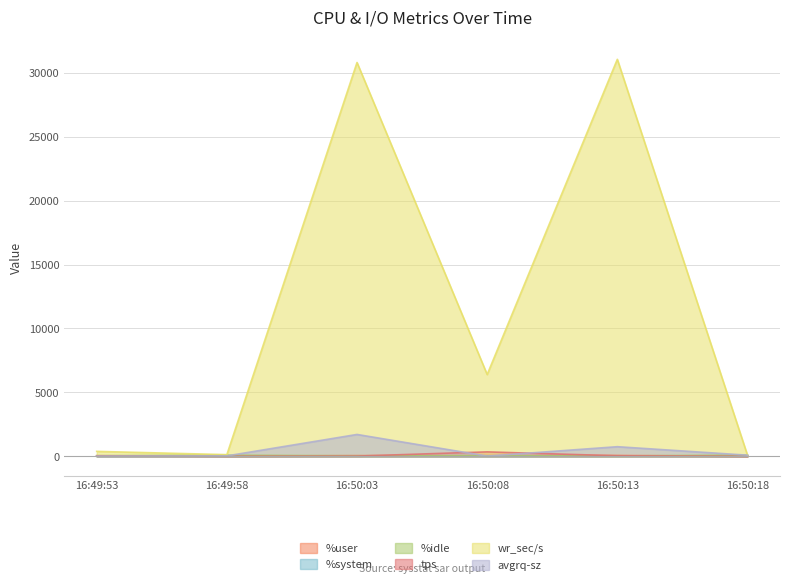

Reading left to right, what are all the values shown in this chart?

%user: 16:49:53=45.6	16:49:58=9.8	16:50:03=55.9	16:50:08=49.5	16:50:13=68.8	16:50:18=0.1
%system: 16:49:53=1.5	16:49:58=0.7	16:50:03=2.4	16:50:08=1.4	16:50:13=3.1	16:50:18=0.3
%idle: 16:49:53=52.8	16:49:58=89.5	16:50:03=41.6	16:50:08=45.9	16:50:13=28.0	16:50:18=99.5
tps: 16:49:53=26.8	16:49:58=3.8	16:50:03=18.0	16:50:08=348.2	16:50:13=41.2	16:50:18=1.0
wr_sec/s: 16:49:53=387.2	16:49:58=131.2	16:50:03=30800.0	16:50:08=6396.8	16:50:13=31048.0	16:50:18=89.6
avgrq-sz: 16:49:53=14.4	16:49:58=34.5	16:50:03=1711.1	16:50:08=18.4	16:50:13=753.6	16:50:18=89.6